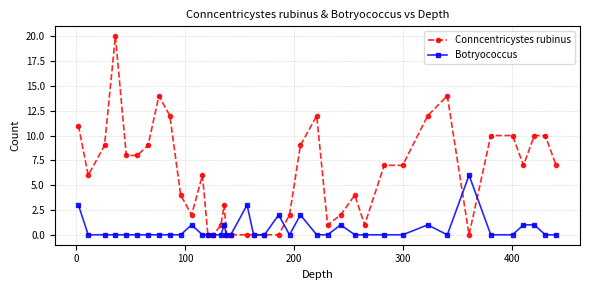

List the series in order of their peak value, lowest first.

Botryococcus, Conncentricystes rubinus